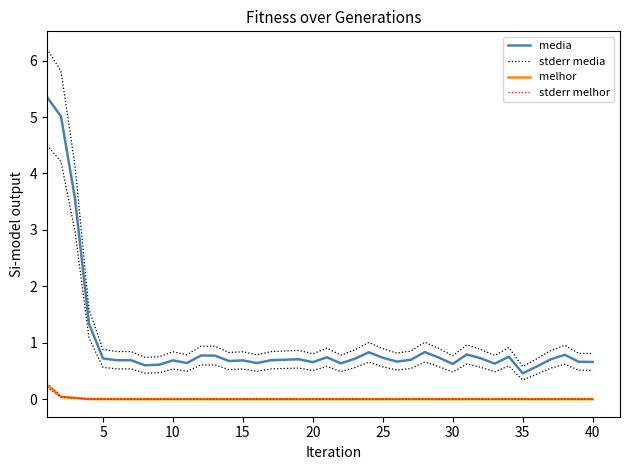

True or false: stderr media and stderr melhor cross at least once.

False